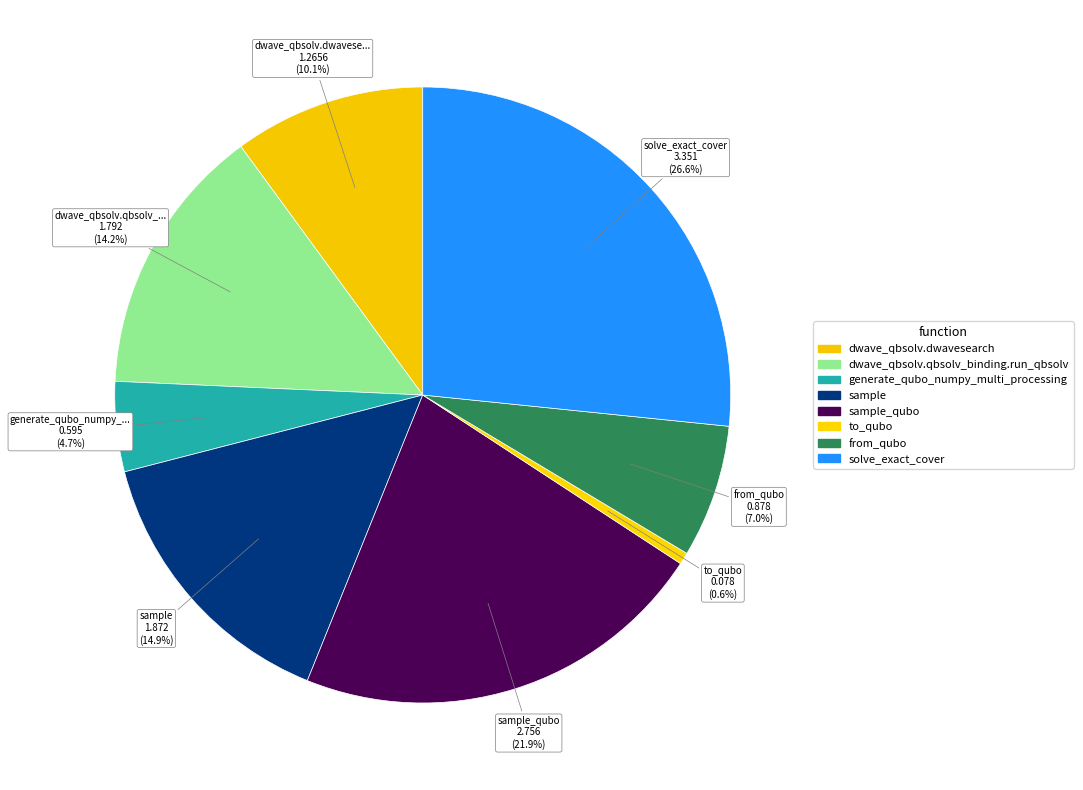

Is there any slice that represents more than half of the pie?

No